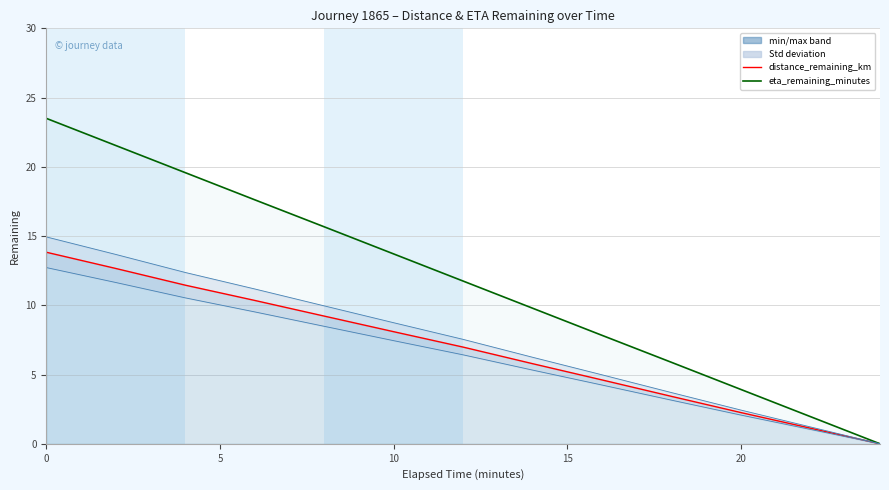

How many categories are shown in the chart?

13